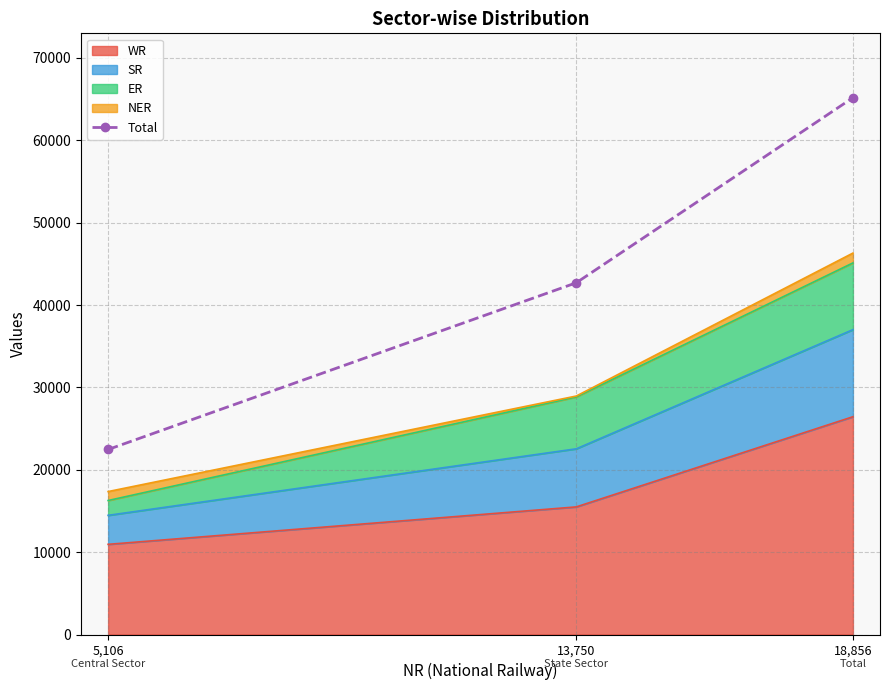

Reading left to right, extract all data points from this chart.

22459	42702	65161